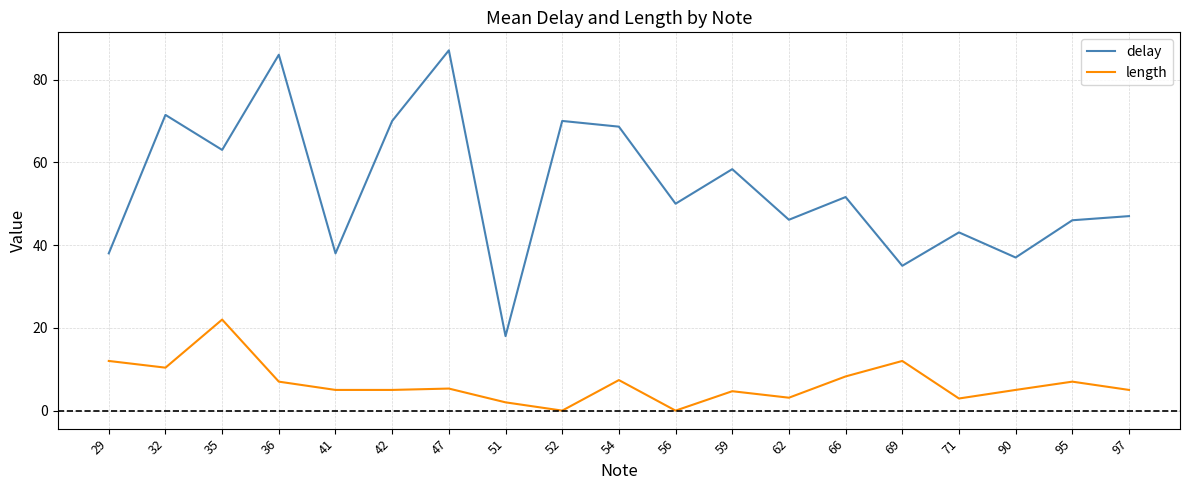

List the series in order of their peak value, highest first.

delay, length